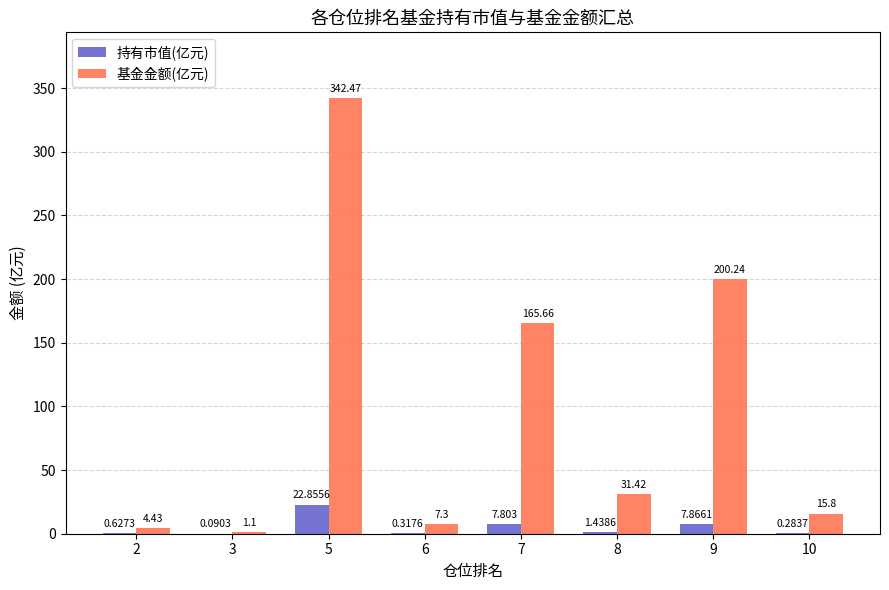

What is the average value of the 持有市值(亿元) series?

5.2